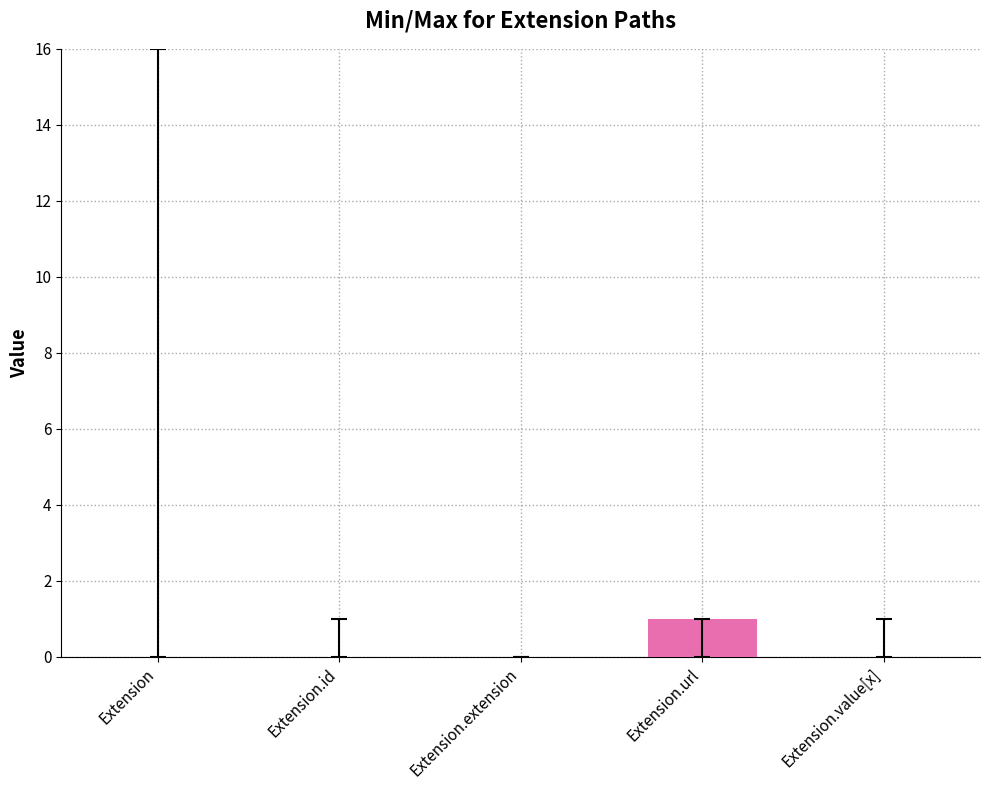

At which category does the chart reach its peak across all series?

Extension.url